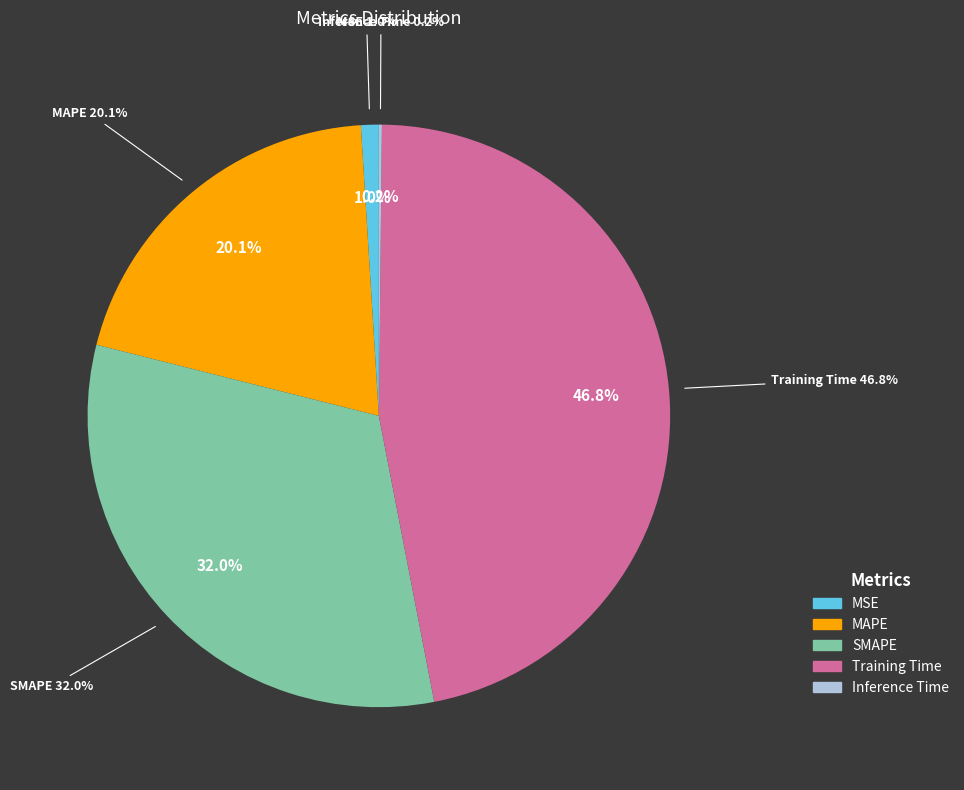

Which slice is the largest?

Training Time